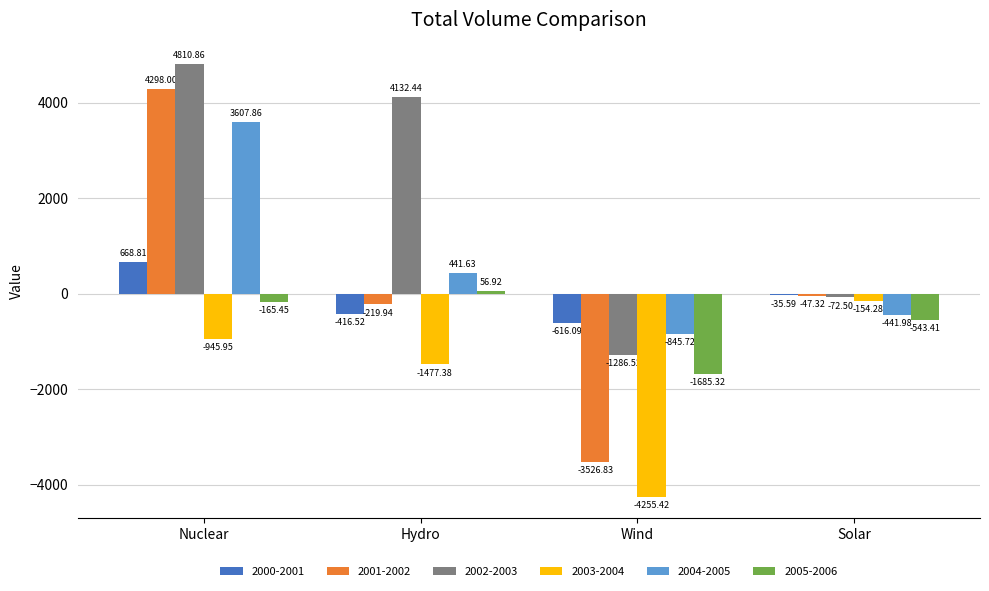

What are all the series names shown in the legend?

2000-2001, 2001-2002, 2002-2003, 2003-2004, 2004-2005, 2005-2006